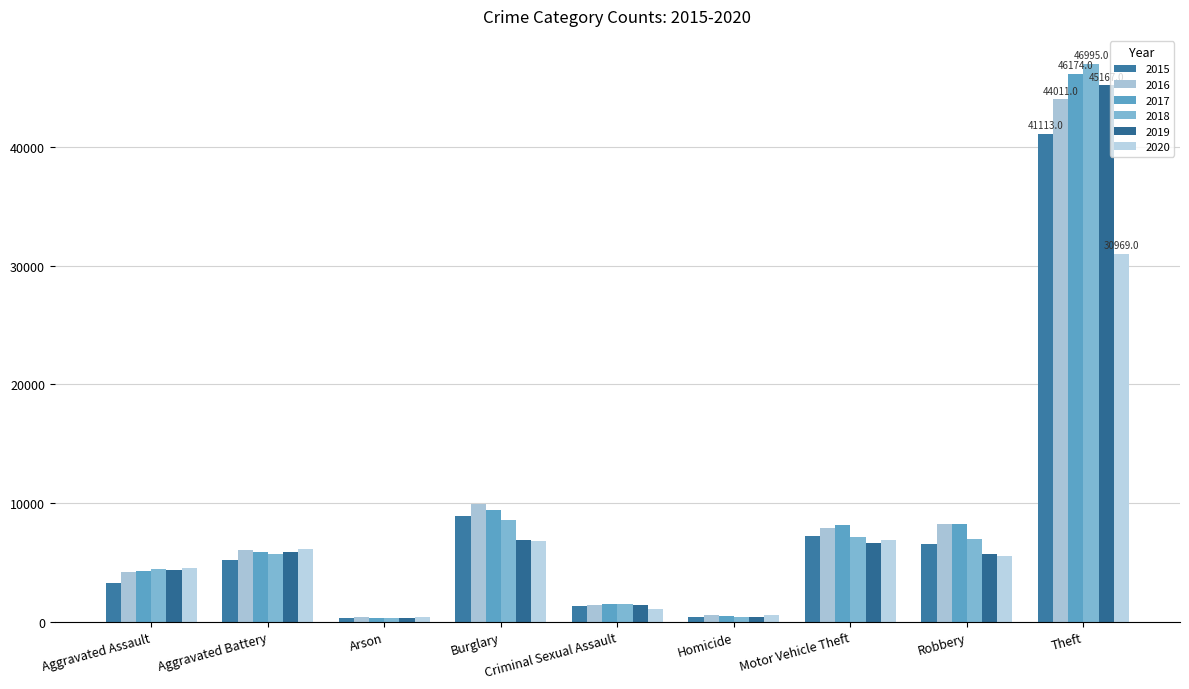

How many bars are there in total?

54